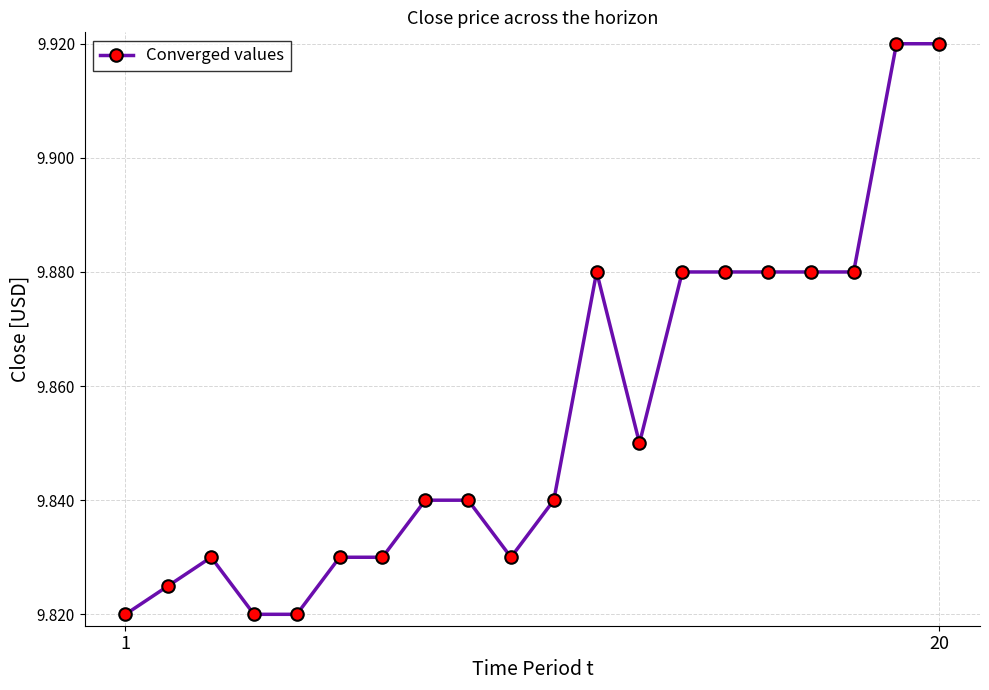

What is the sum of all values?

197.1